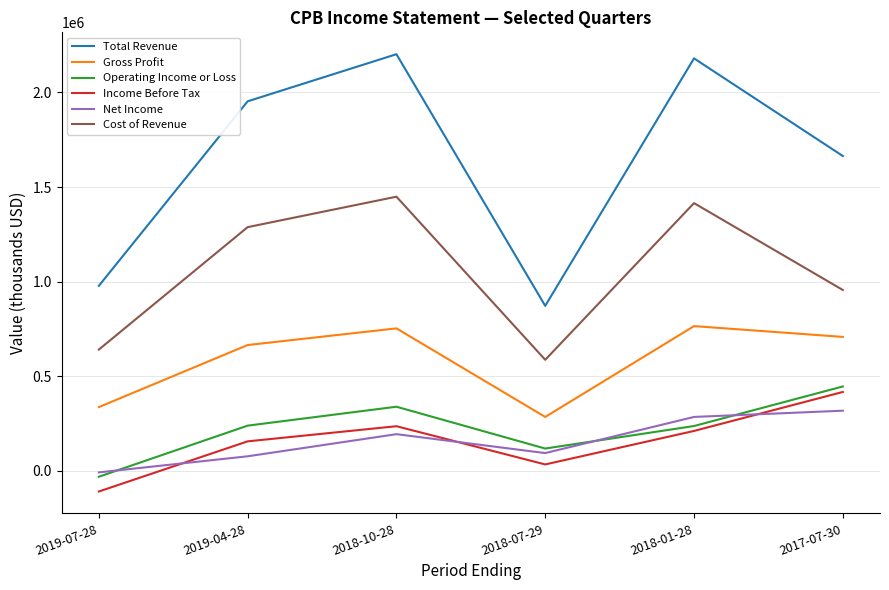

True or false: Operating Income or Loss and Income Before Tax intersect in this chart.

False